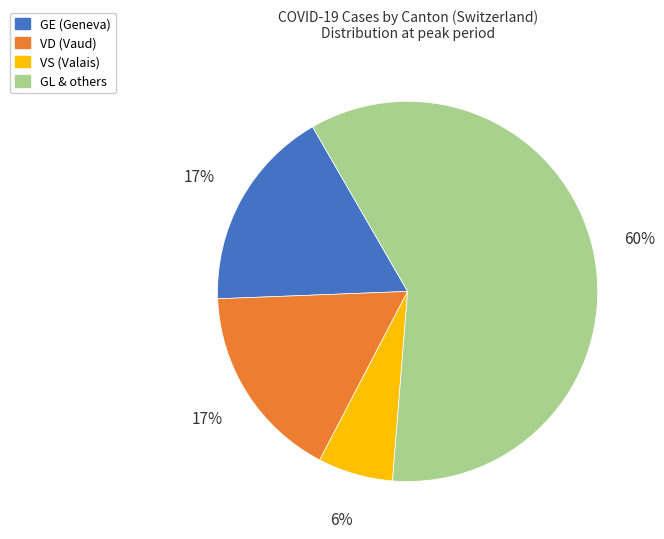

Do VS (Valais) and GL & others together represent more than half of the pie?

Yes